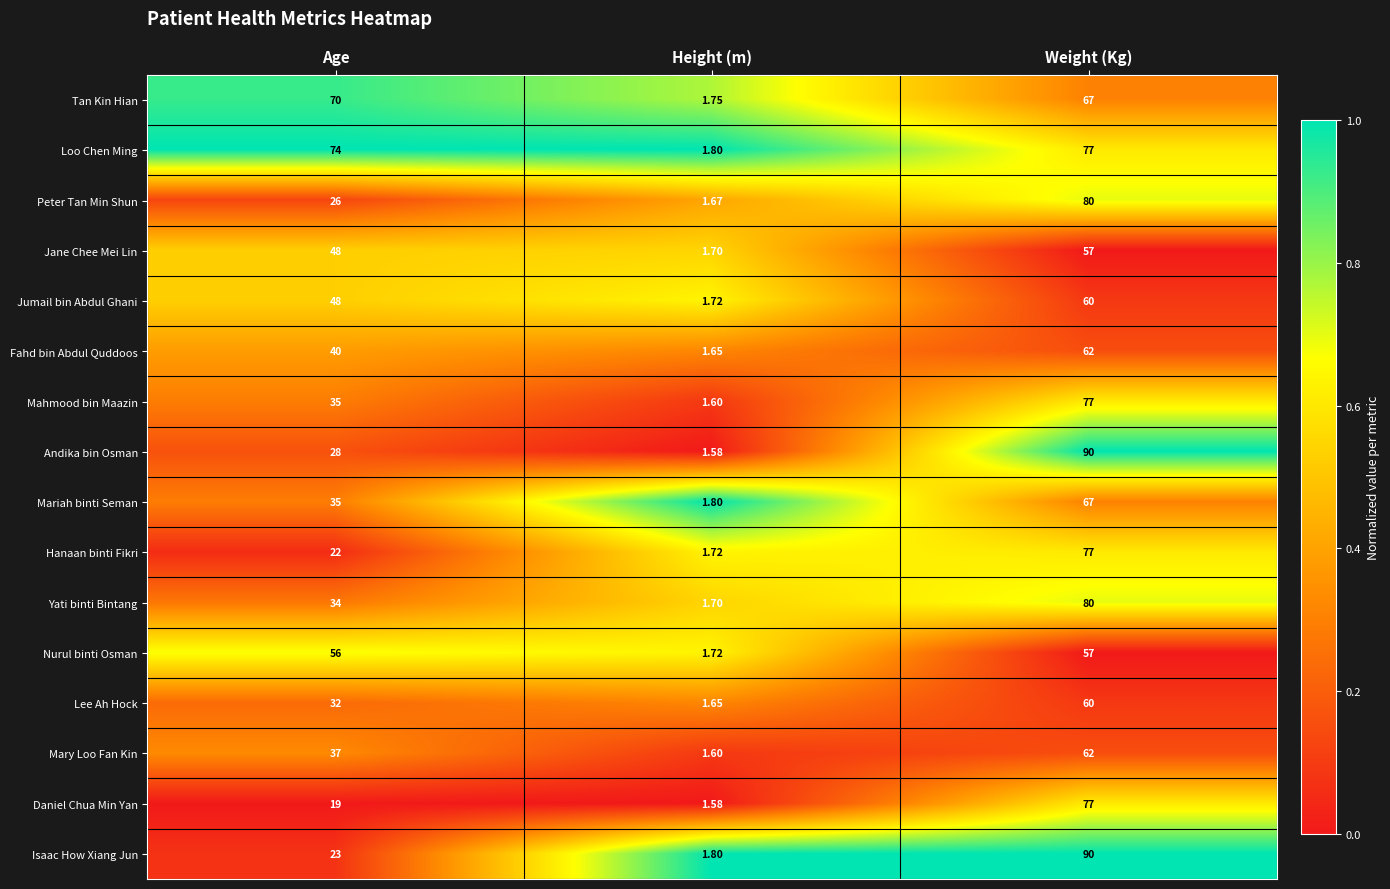

Where is Hanaan binti Fikri nearest to the value 39?

Age